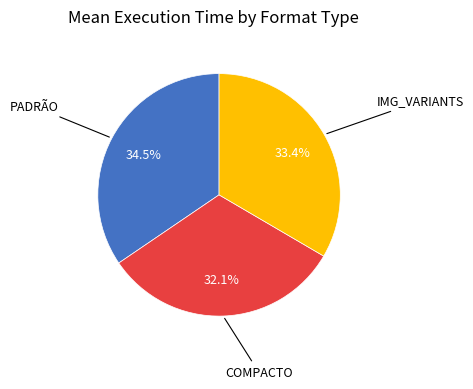

Is there any slice that represents more than half of the pie?

No